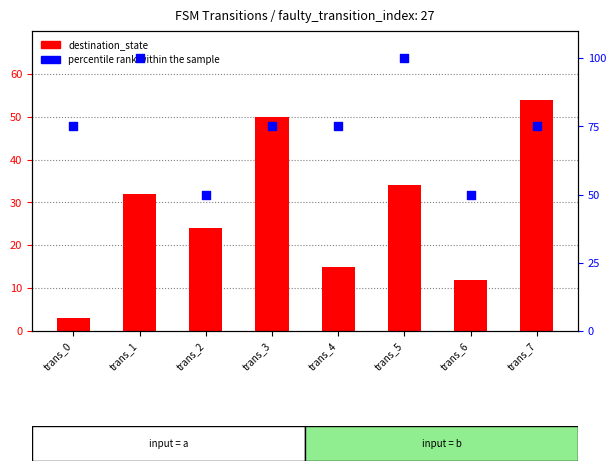

What is the total value across all series at trans_6?

62